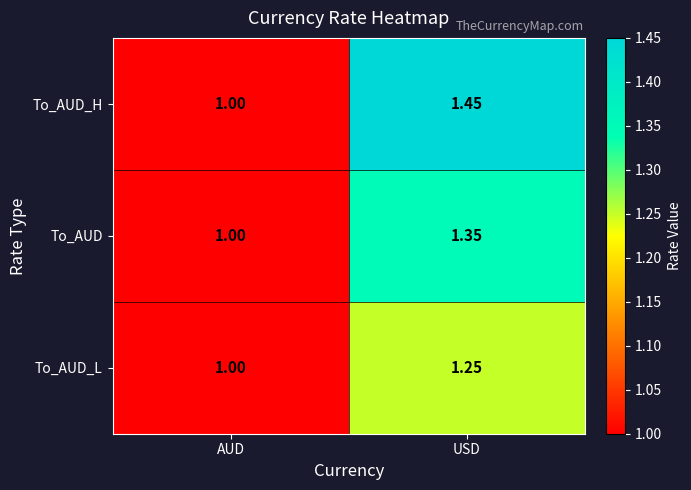

Rank the series by their average value, from highest to lowest.

To_AUD_H, To_AUD, To_AUD_L